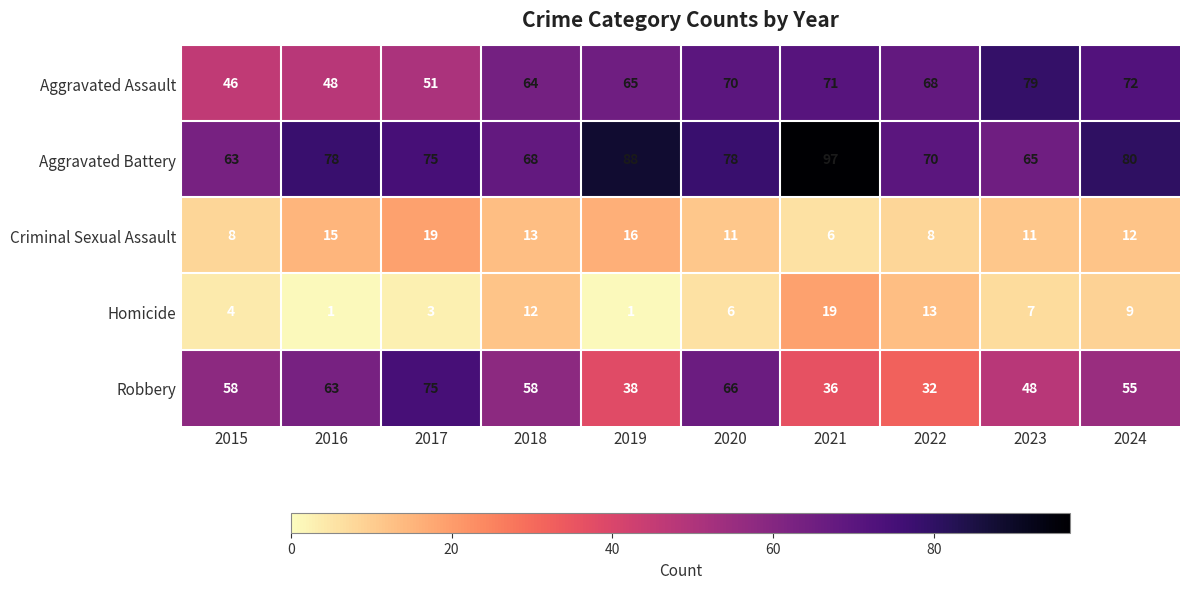

What is the highest value of the Aggravated Assault series?

79